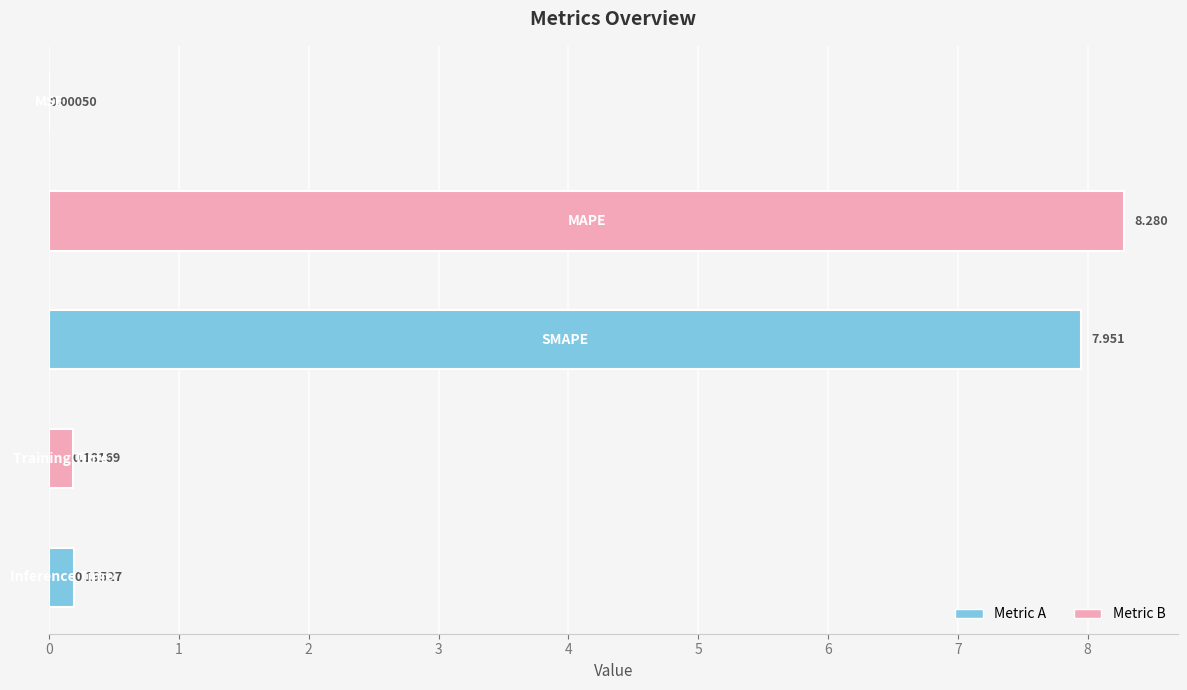

What is the difference between the maximum and minimum values?

8.3